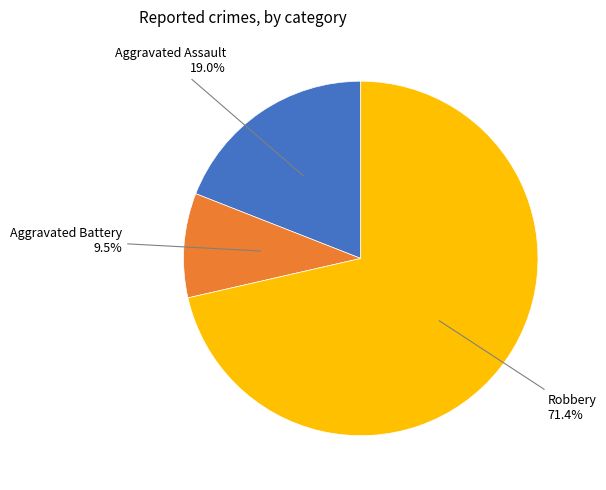

Is there any slice that represents more than half of the pie?

Yes